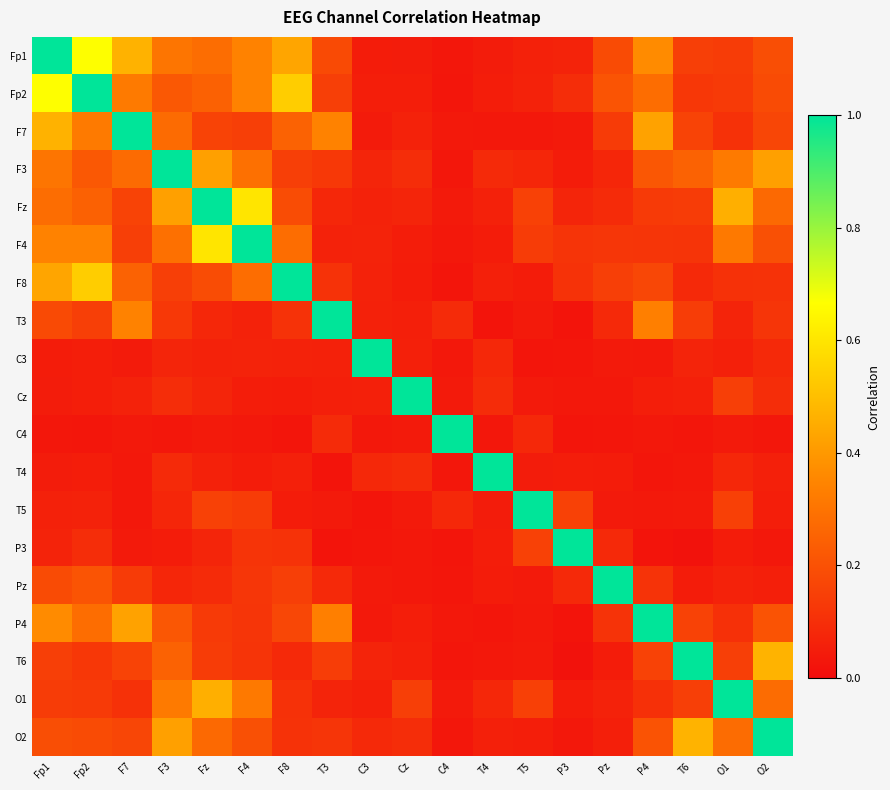

Count the number of categories in the chart.

19